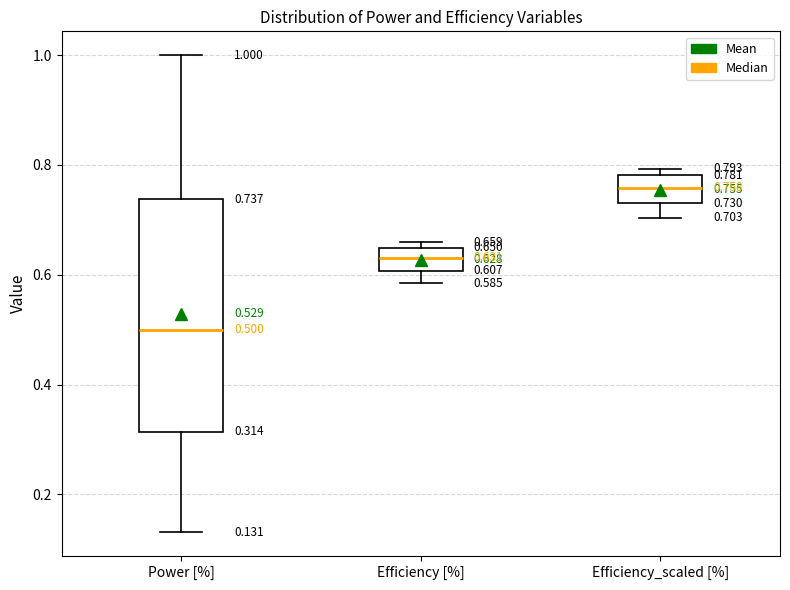

Which box is the tallest, from its lower edge to its upper edge?

Power [%]